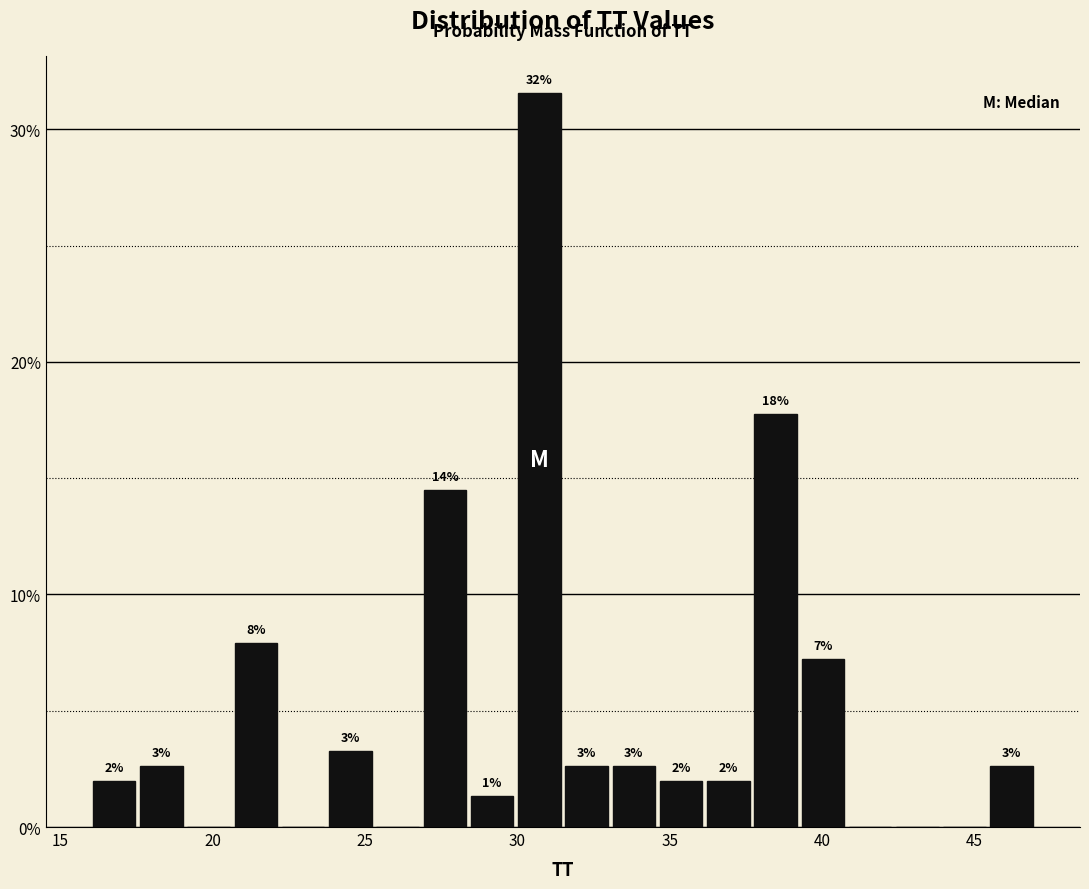

Around what value on the x-axis is the tallest bar? Give the approximate position of its centre, as read against the axis.

30.5